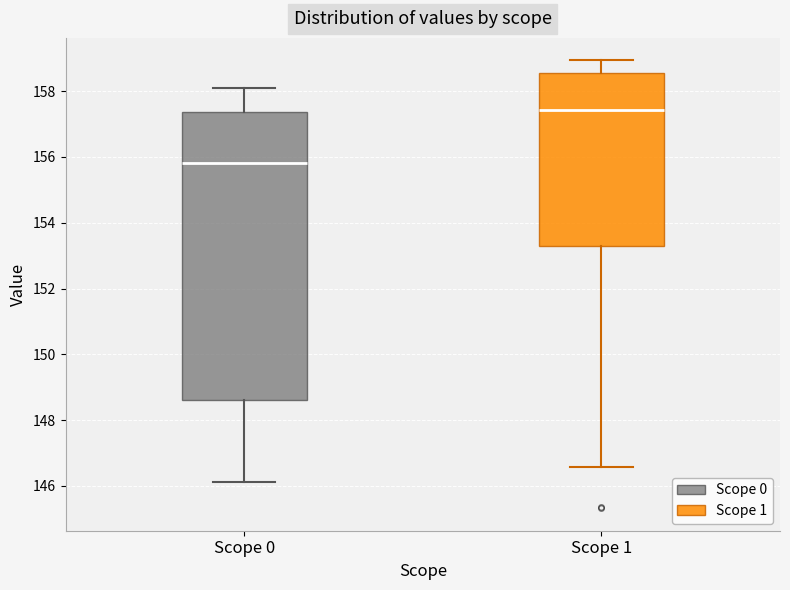

Which box is the tallest, from its lower edge to its upper edge?

Scope 0